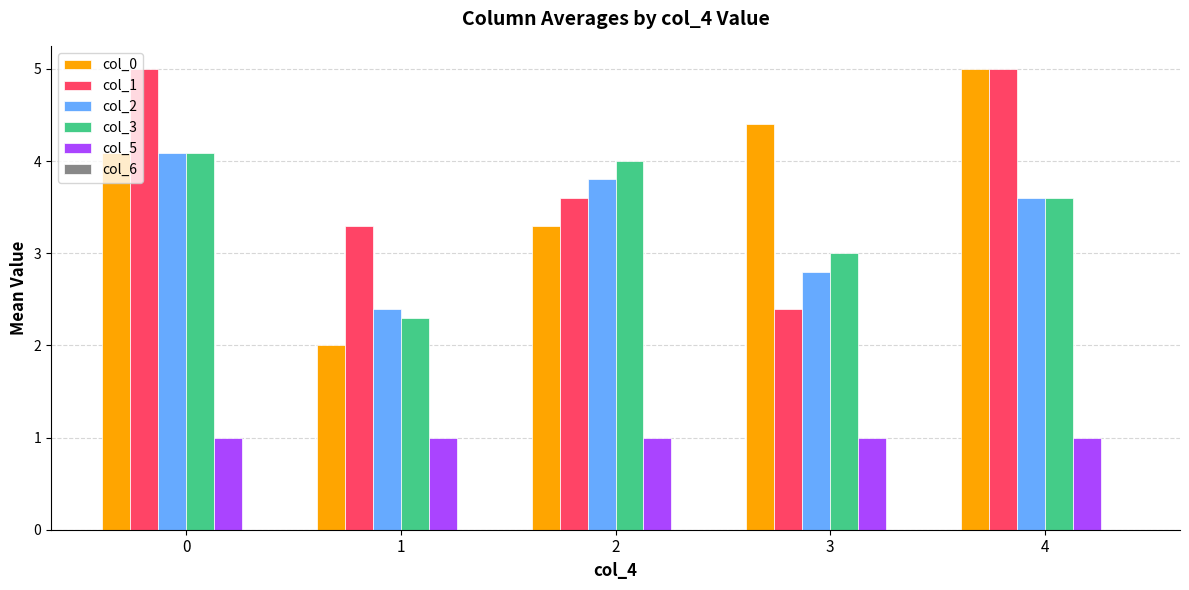

Reading left to right, transcribe all the data shown in this chart.

col_0: 4.1	2.0	3.3	4.4	5.0
col_1: 5.0	3.3	3.6	2.4	5.0
col_2: 4.1	2.4	3.8	2.8	3.6
col_3: 4.1	2.3	4.0	3.0	3.6
col_5: 1.0	1.0	1.0	1.0	1.0